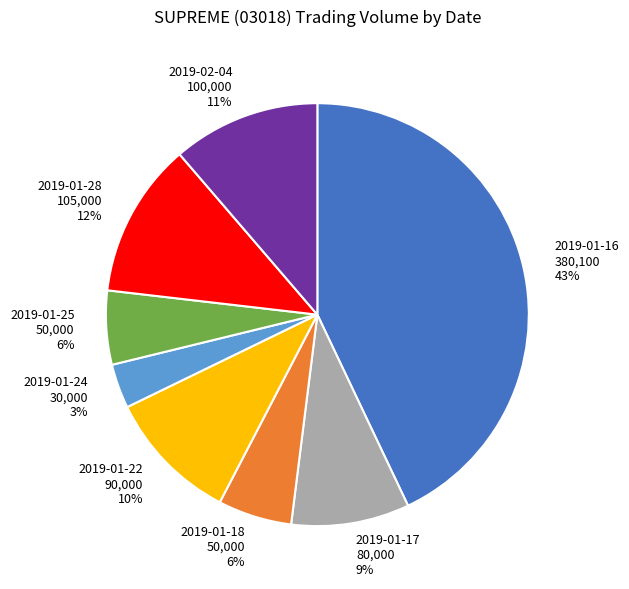

Combined, do 2019-02-04 100,000 11% and 2019-01-25 50,000 6% account for over 50%?

No